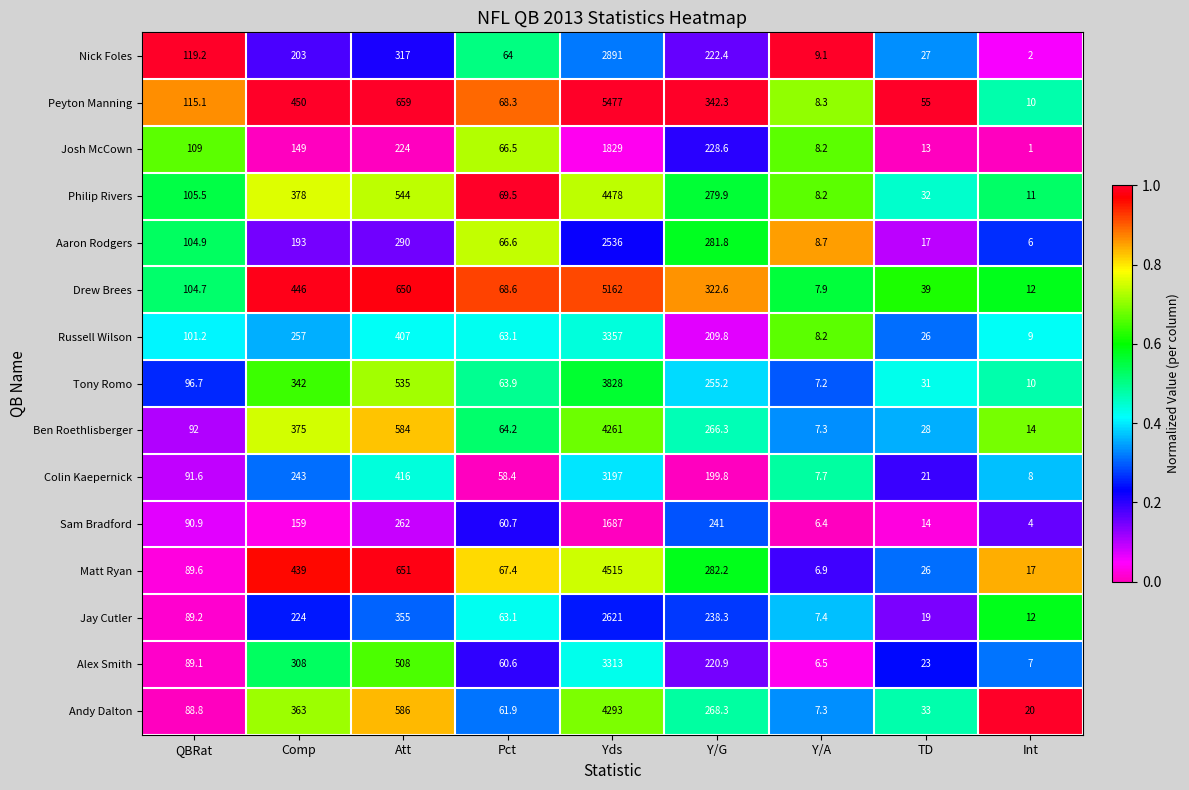

Rank the series by their maximum value, from highest to lowest.

Peyton Manning, Drew Brees, Matt Ryan, Philip Rivers, Andy Dalton, Ben Roethlisberger, Tony Romo, Russell Wilson, Alex Smith, Colin Kaepernick, Nick Foles, Jay Cutler, Aaron Rodgers, Josh McCown, Sam Bradford